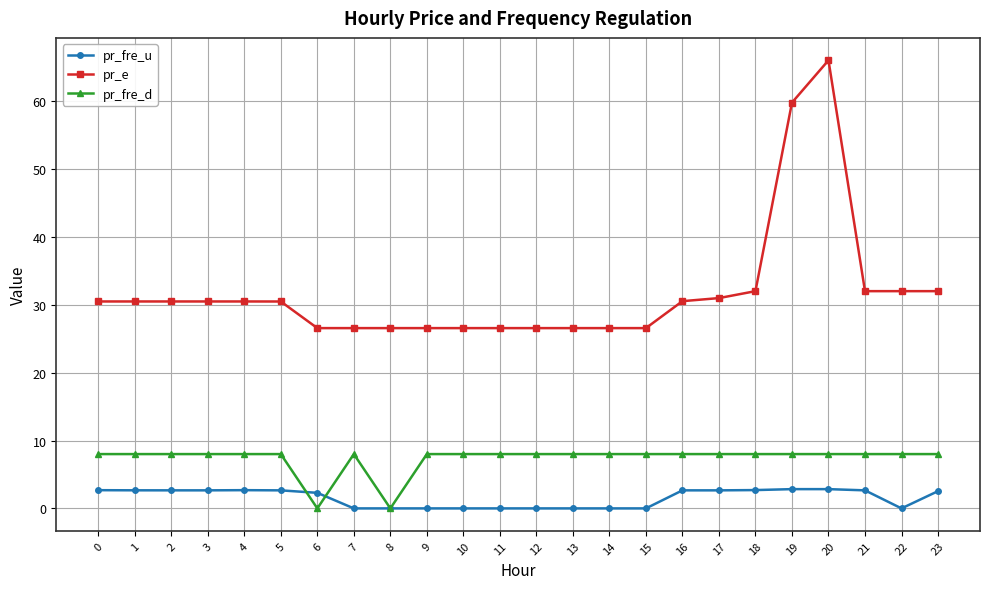

At 13, list the series in order from largest to smallest.

pr_e, pr_fre_d, pr_fre_u